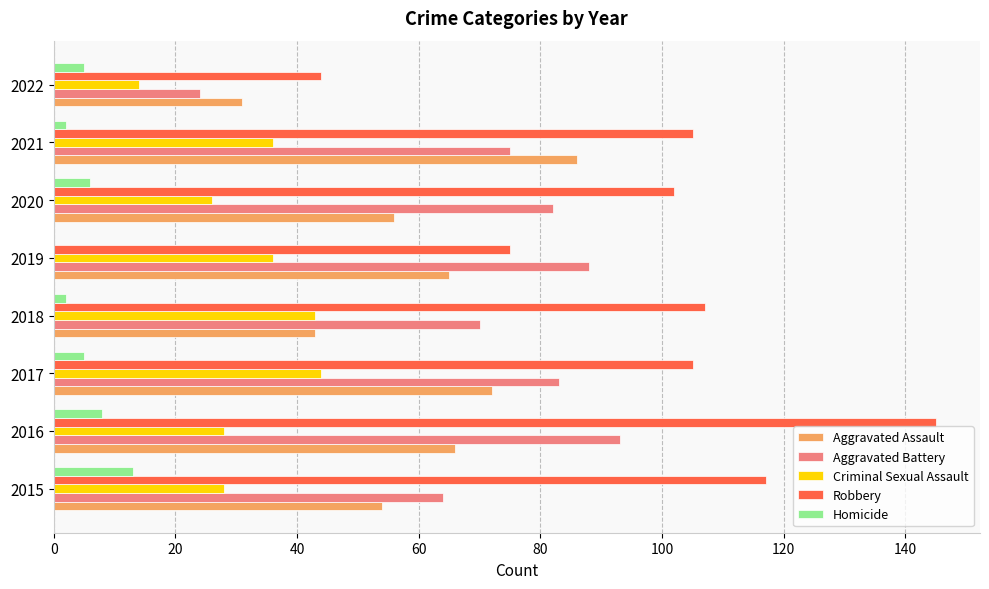

True or false: Aggravated Assault has a value of 72 at 2017.

True